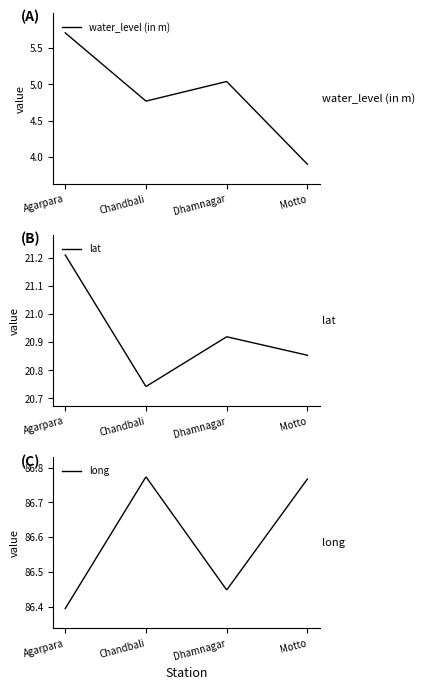

List the labels in order of water_level (in m) value, largest first.

Agarpara, Dhamnagar, Chandbali, Motto